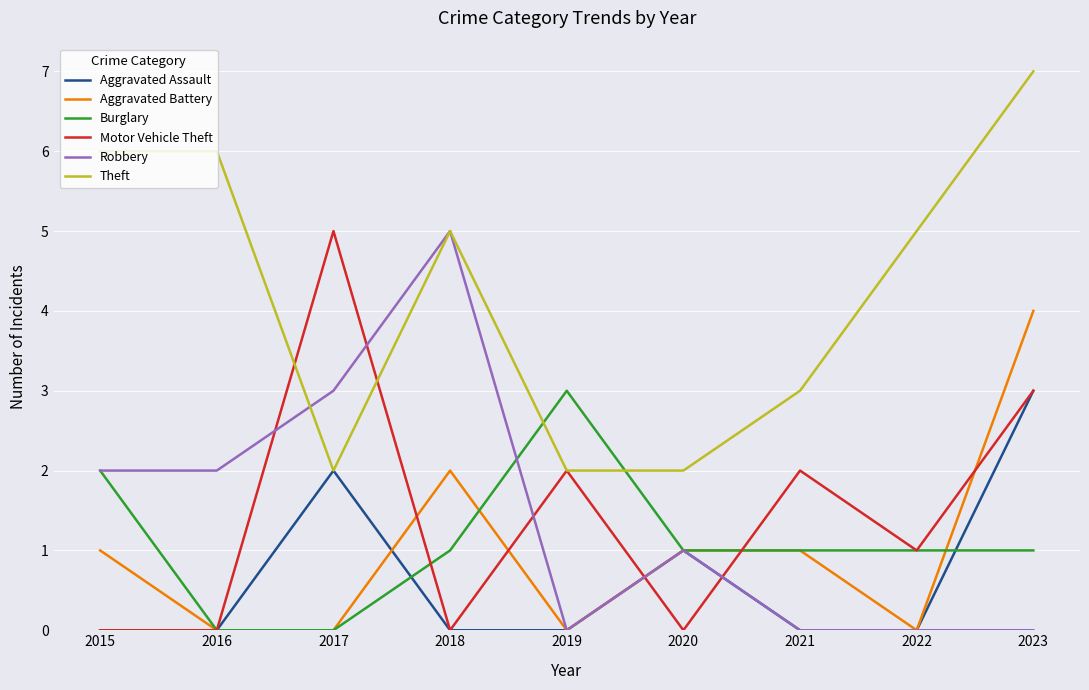

True or false: Motor Vehicle Theft has a value of -2 at 2016.

False